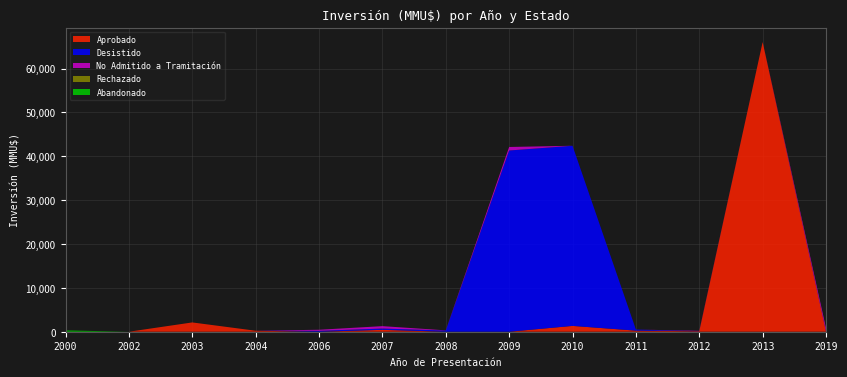

Reading right to left, list all the values displayed in this chart.

Aprobado: 2019=0	2013=66052	2012=100	2011=250	2010=1328	2009=0	2008=0	2007=429	2006=1	2004=224	2003=2119	2002=0	2000=0
Desistido: 2019=0	2013=0	2012=0	2011=250	2010=41075	2009=41325	2008=270	2007=300	2006=200	2004=0	2003=0	2002=0	2000=0
No Admitido a Tramitación: 2019=800	2013=0	2012=100	2011=0	2010=0	2009=800	2008=40	2007=544	2006=248	2004=0	2003=0	2002=0	2000=0
Rechazado: 2019=0	2013=0	2012=0	2011=0	2010=0	2009=0	2008=0	2007=0	2006=0	2004=0	2003=0	2002=0	2000=0
Abandonado: 2019=0	2013=0	2012=0	2011=0	2010=0	2009=0	2008=0	2007=0	2006=0	2004=0	2003=0	2002=0	2000=300